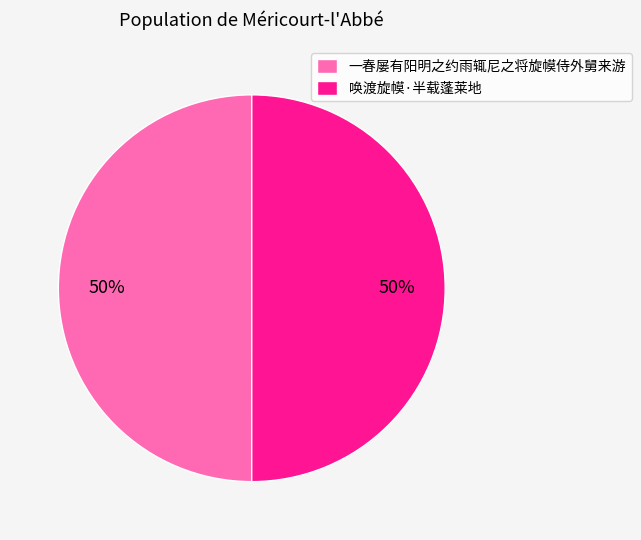

The 唤渡旋幙·半载蓬莱地 slice represents 40% of the pie. True or false?

False